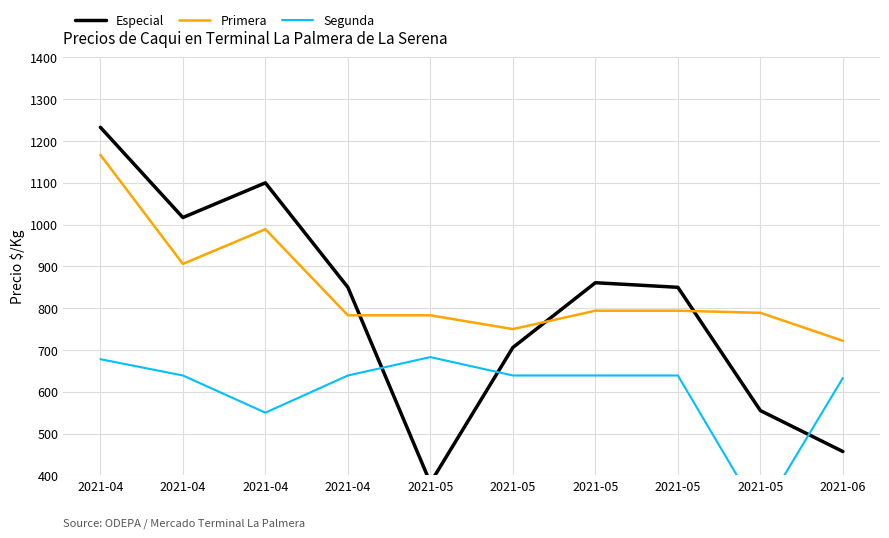

List the series in order of their peak value, lowest first.

Segunda, Primera, Especial